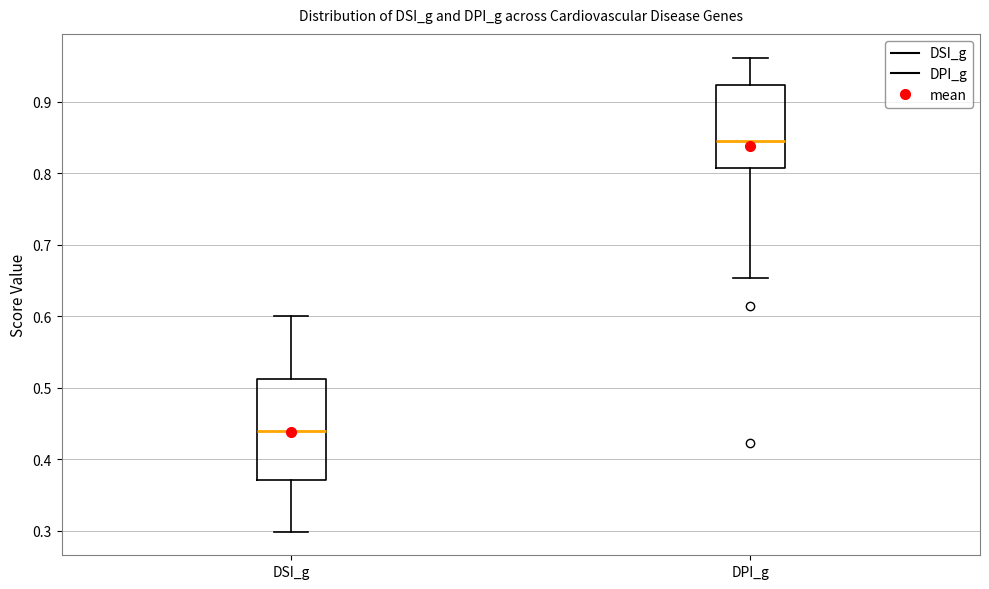

Reading left to right, read every box against the y-axis: the position of its median line, the range the box covers, and the ends of its whiskers. The values are not printed on the chart, so give them approximately, as read against the axis.

DSI_g: median 0.44, box 0.37 to 0.51, whiskers 0.30 to 0.60
DPI_g: median 0.85, box 0.81 to 0.92, whiskers 0.65 to 0.96